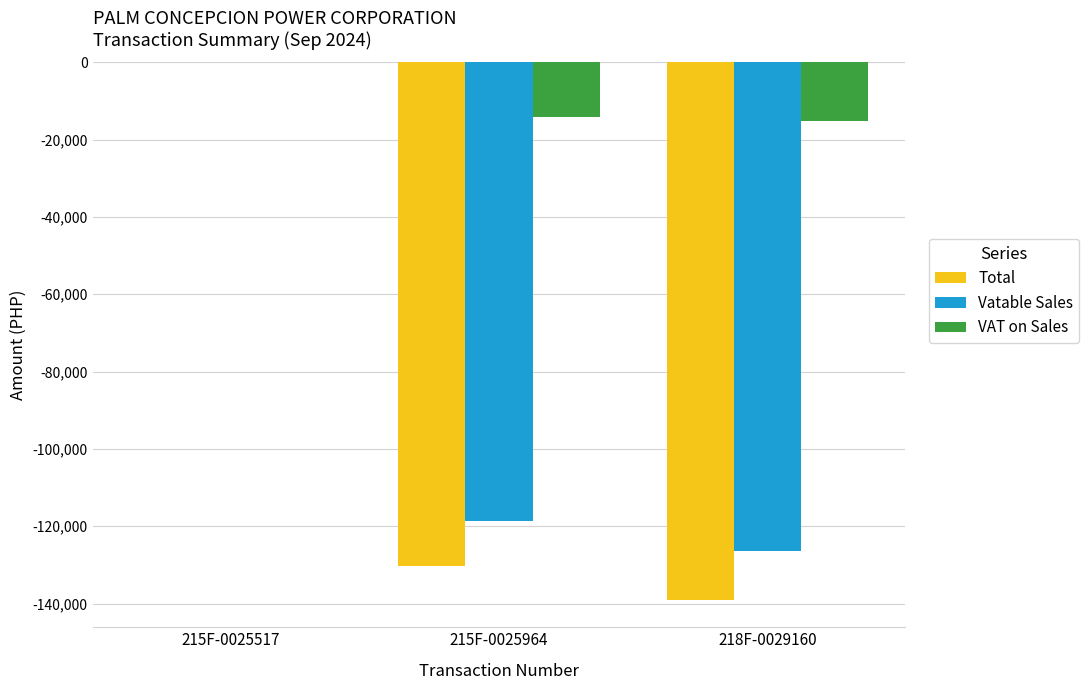

At which category does the chart reach its peak across all series?

215F-0025517